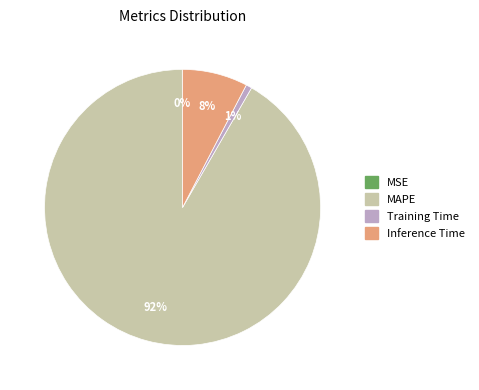

Which slice represents more than half of the pie?

MAPE